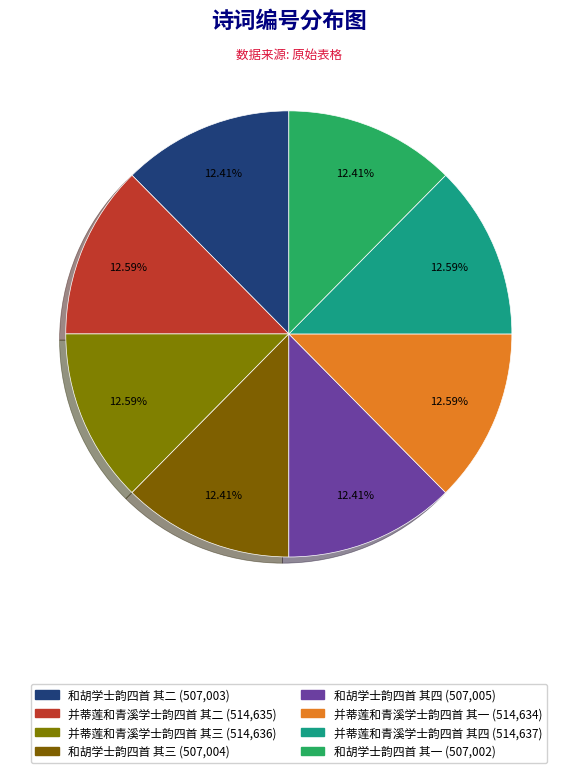

Which category has the biggest portion of the pie?

并蒂莲和青溪学士韵四首 其四